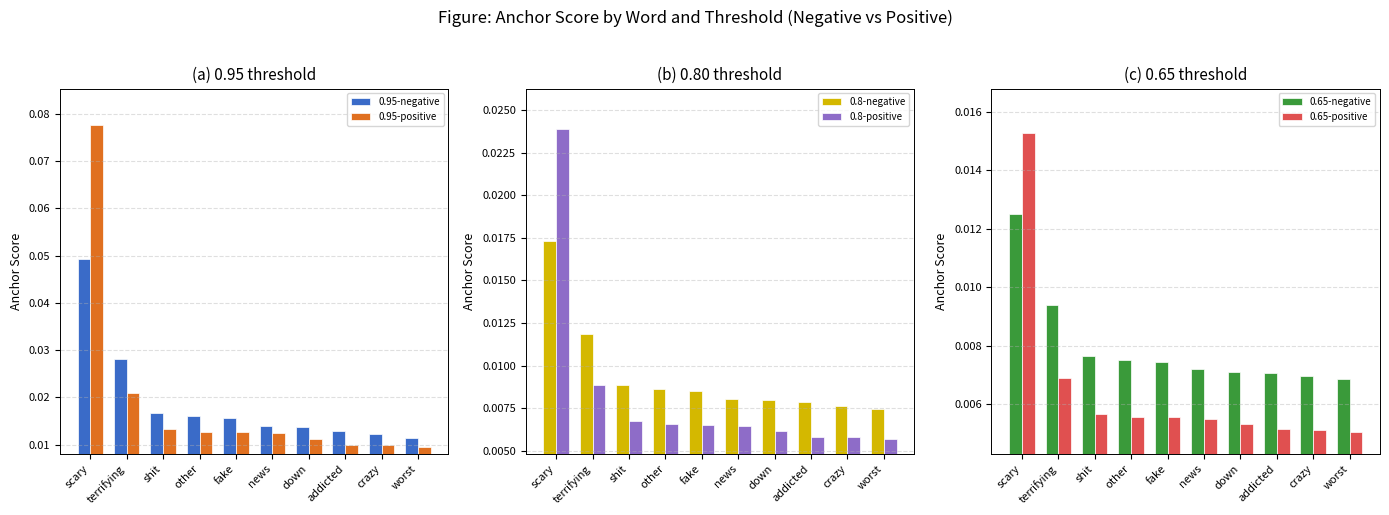

Reading left to right, extract all data points from this chart.

0.95-negative: 0.0	0.0	0.0	0.0	0.0	0.0	0.0	0.0	0.0	0.0
0.95-positive: 0.1	0.0	0.0	0.0	0.0	0.0	0.0	0.0	0.0	0.0
0.8-negative: 0.0	0.0	0.0	0.0	0.0	0.0	0.0	0.0	0.0	0.0
0.8-positive: 0.0	0.0	0.0	0.0	0.0	0.0	0.0	0.0	0.0	0.0
0.65-negative: 0.0	0.0	0.0	0.0	0.0	0.0	0.0	0.0	0.0	0.0
0.65-positive: 0.0	0.0	0.0	0.0	0.0	0.0	0.0	0.0	0.0	0.0